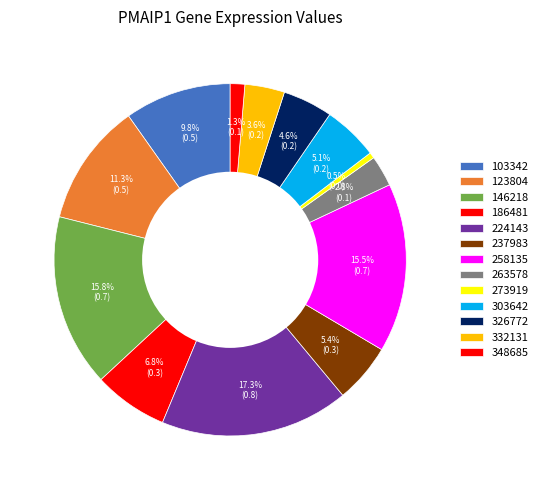

Between 146218 and 237983, which is larger?

146218